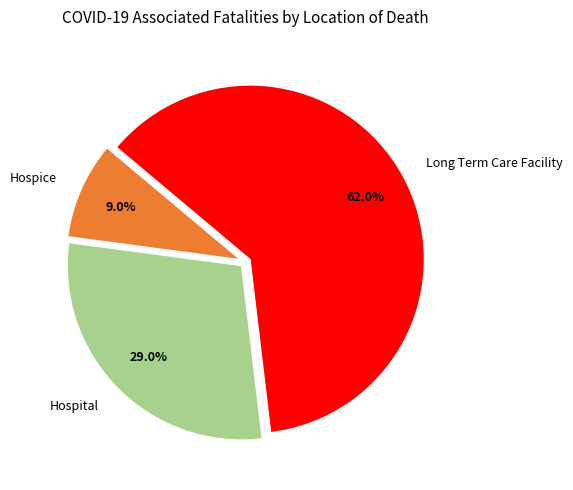

Does any single category account for the majority?

Yes